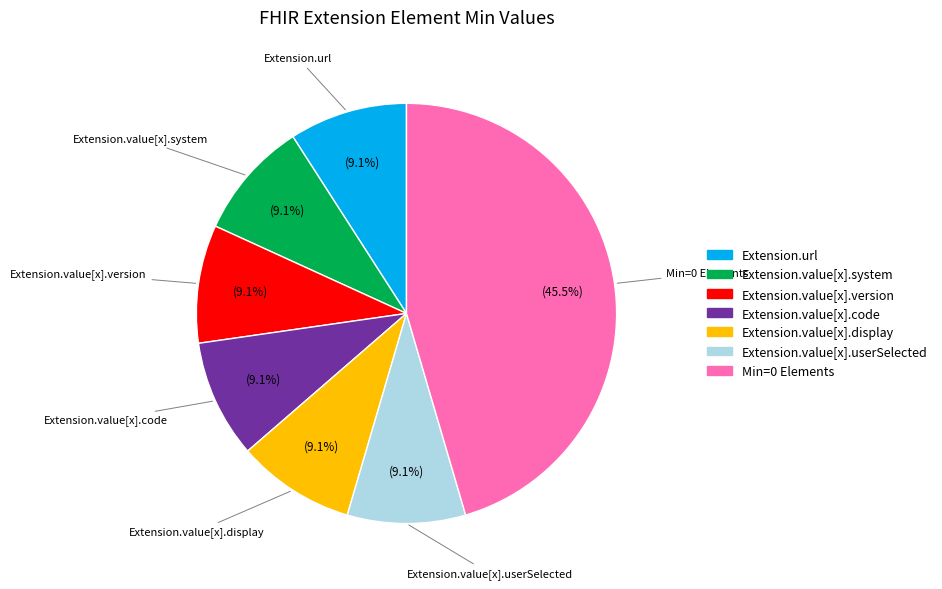

Is there a majority slice in this chart?

No